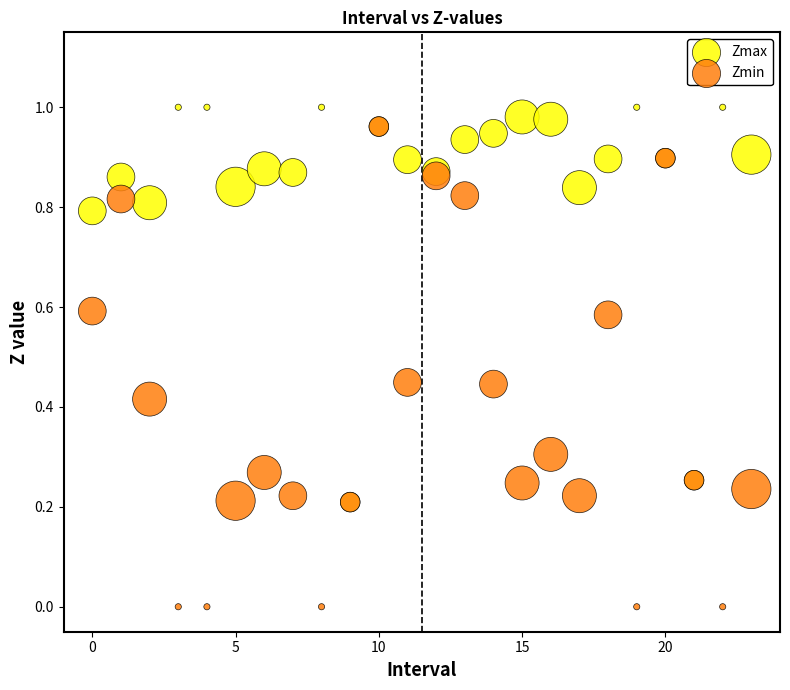

What are all the series names shown in the legend?

Zmax, Zmin